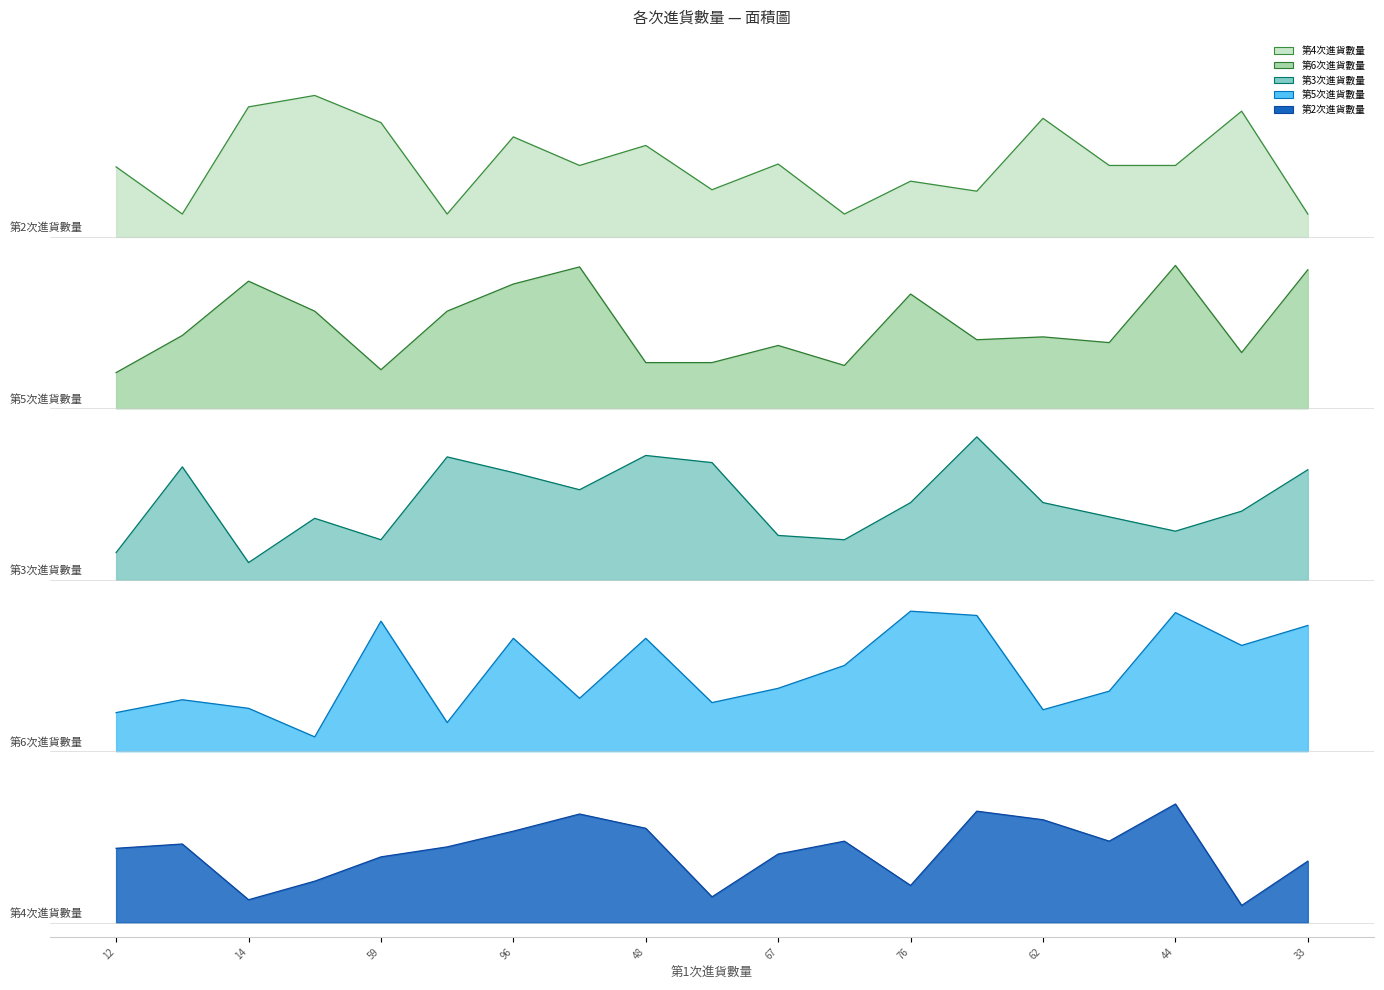

At 14, list the series in order from largest to smallest.

第2次進貨數量, 第5次進貨數量, 第3次進貨數量, 第6次進貨數量, 第4次進貨數量